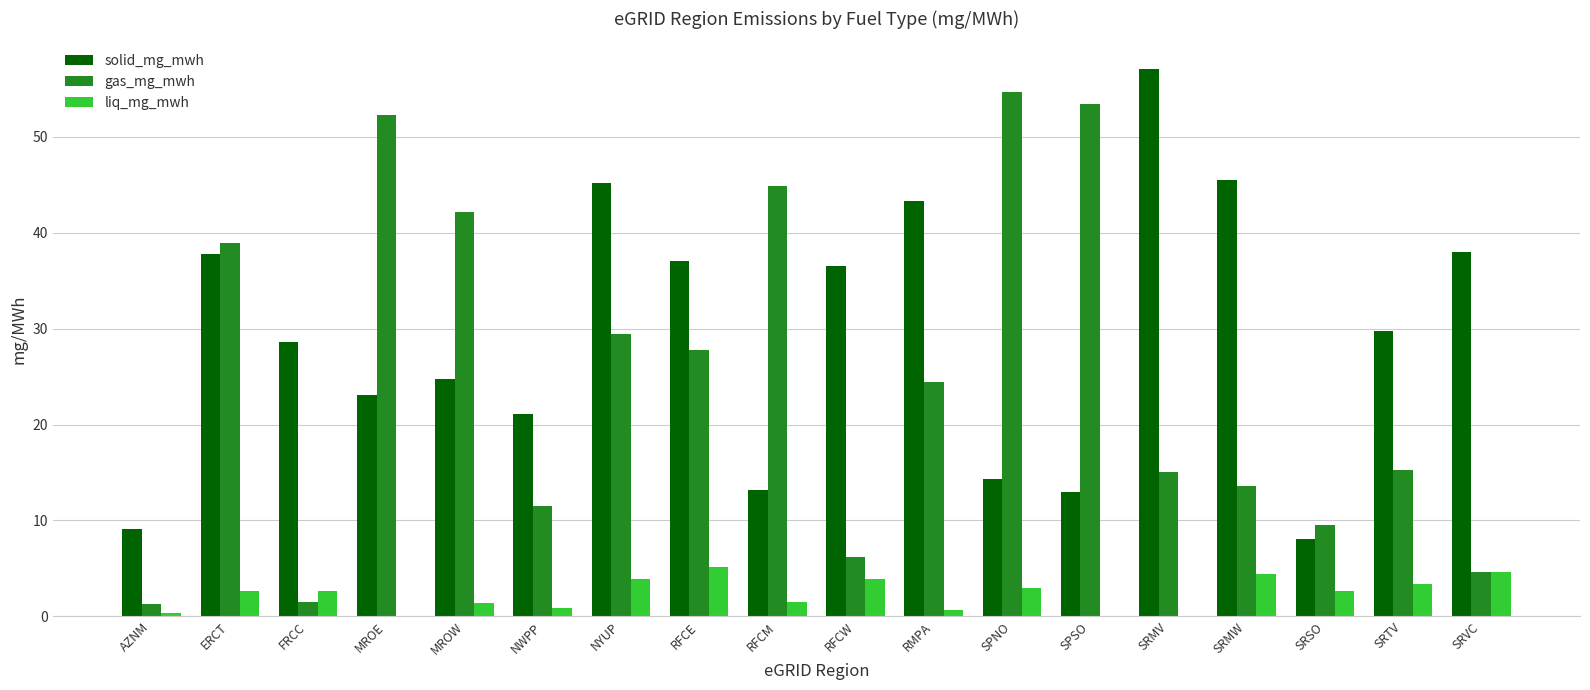

What is the greatest value displayed?

57.1